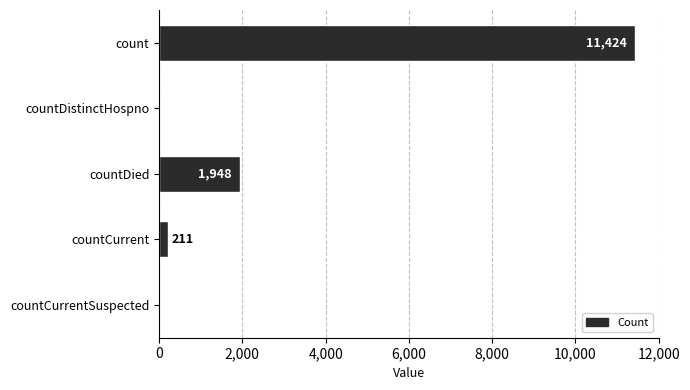

Is it true that the value at countCurrentSuspected is -6689?

False